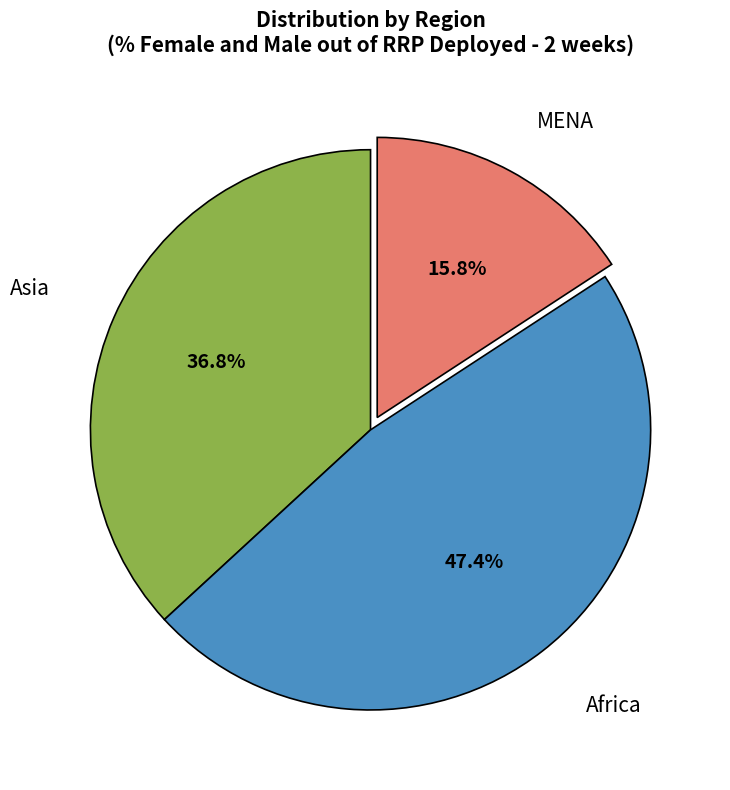

Is MENA the majority of the pie?

No